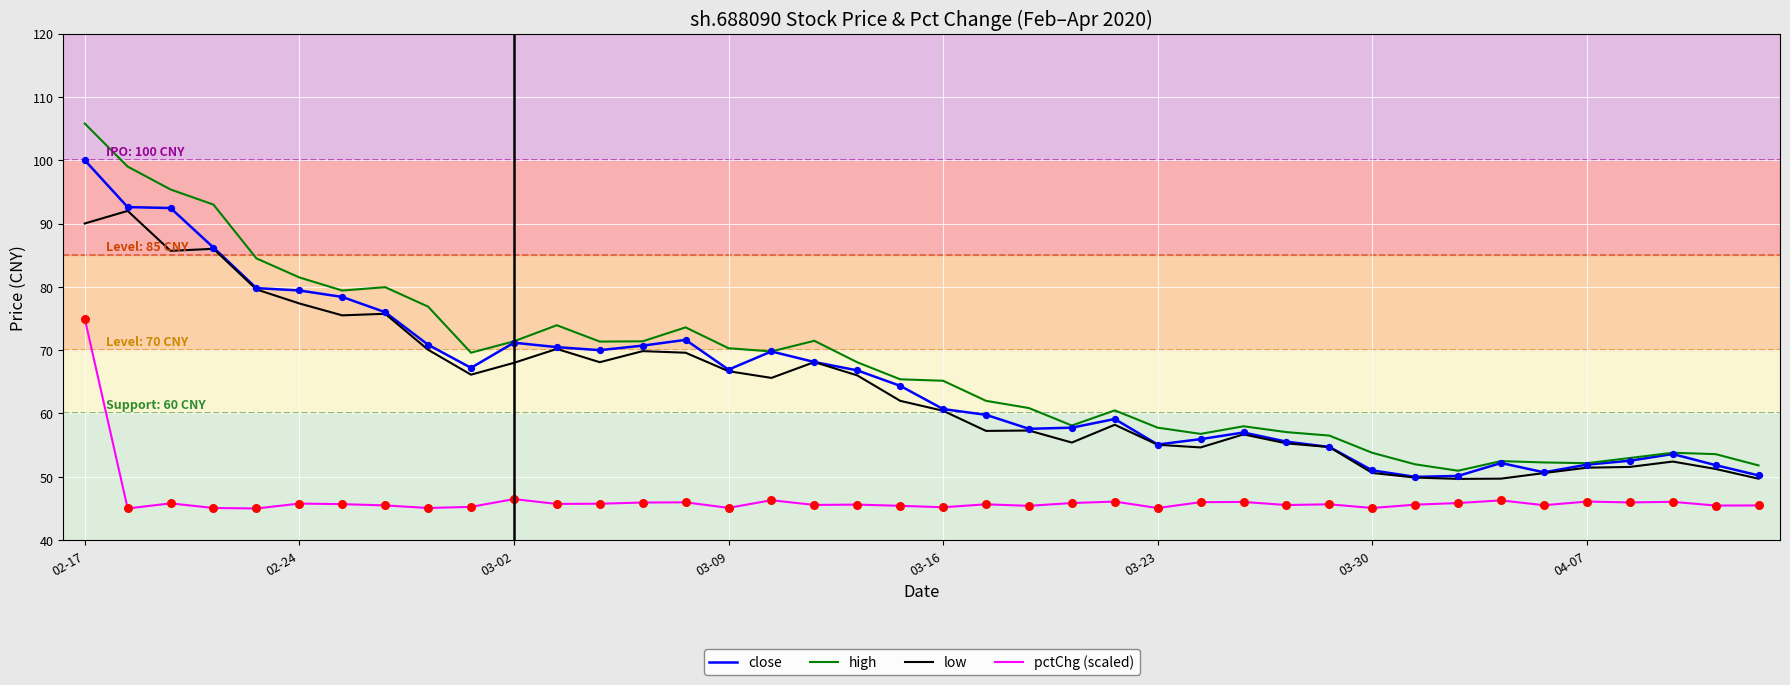

What is the minimum value for close?

50.0